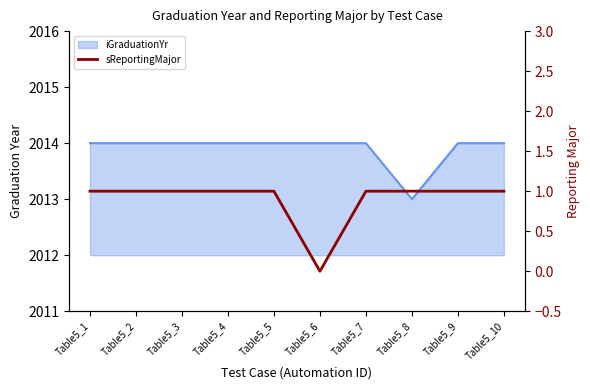

Reading left to right, extract all data points from this chart.

Table5_1=1	Table5_2=1	Table5_3=1	Table5_4=1	Table5_5=1	Table5_6=0	Table5_7=1	Table5_8=1	Table5_9=1	Table5_10=1